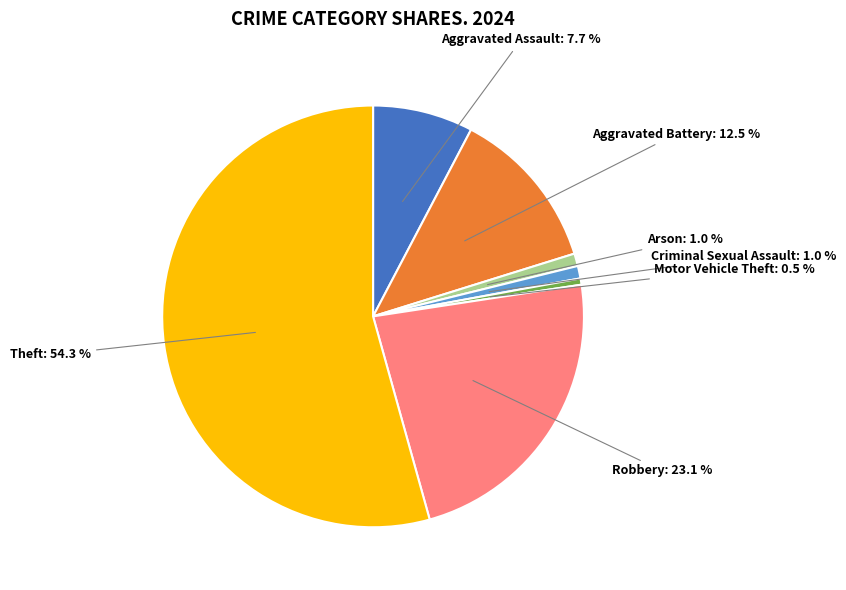

How many segments does this pie chart have?

7